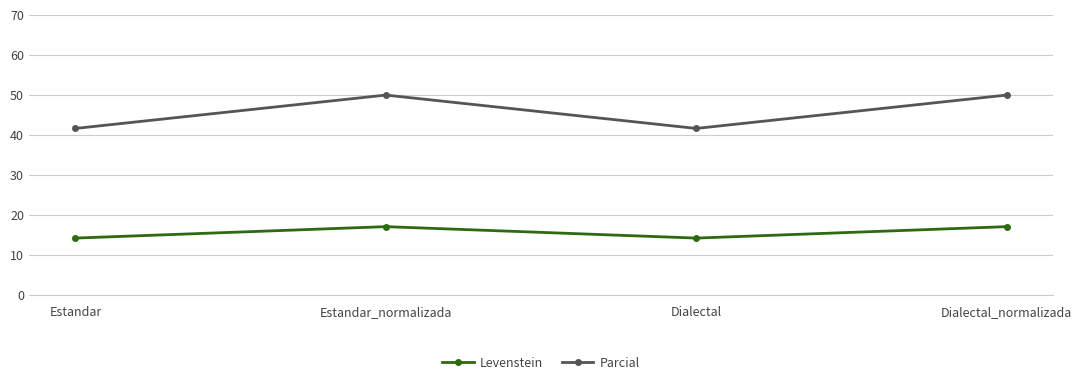

True or false: Parcial and Levenstein cross at least once.

False